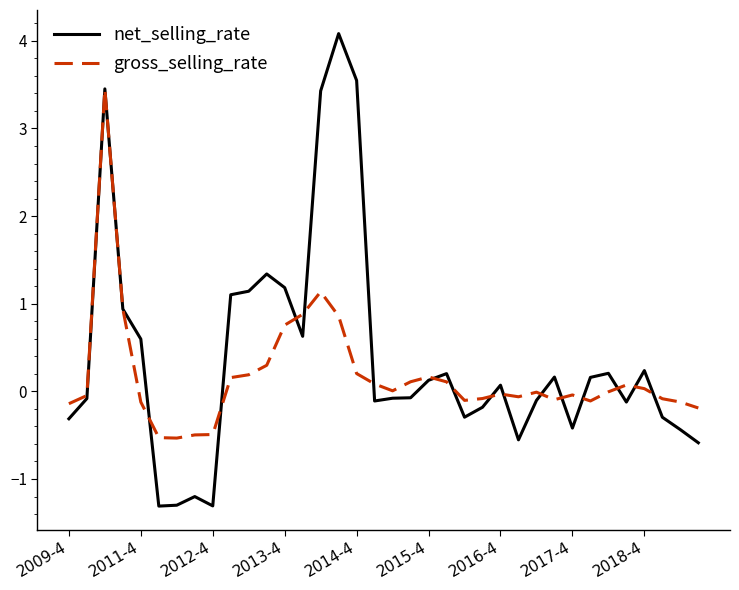

After their last crossing, which series has the higher values: gross_selling_rate or net_selling_rate?

gross_selling_rate